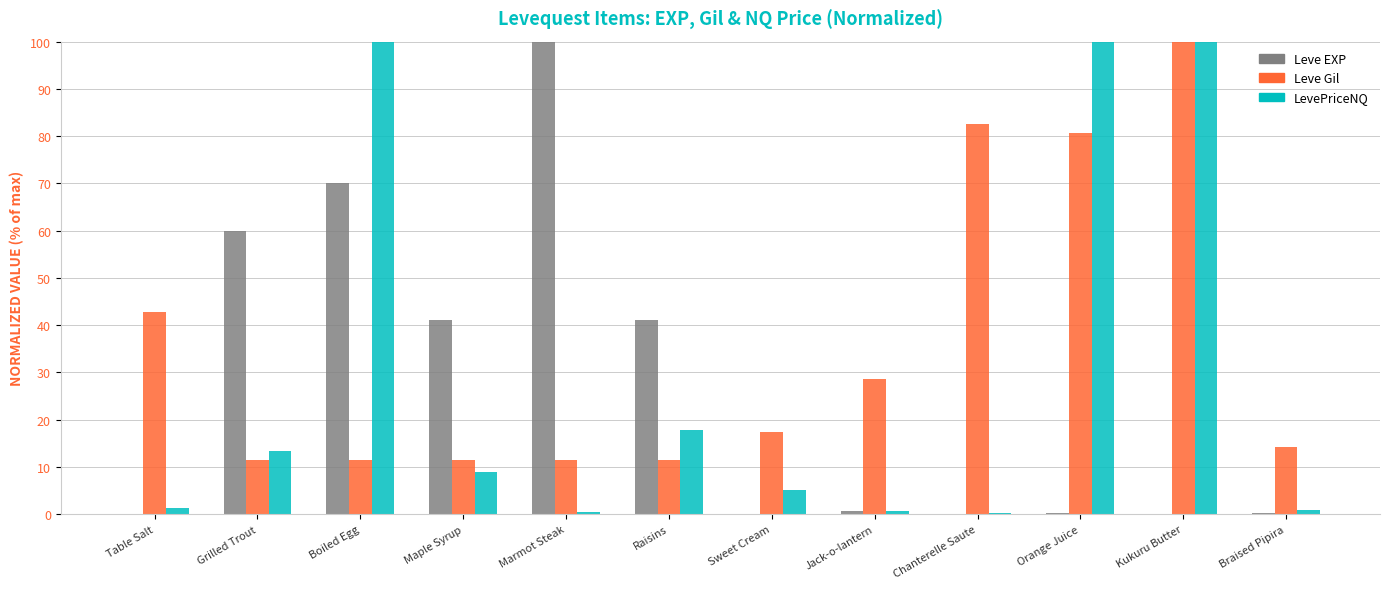

What is the total value across all series at Sweet Cream?

22.6